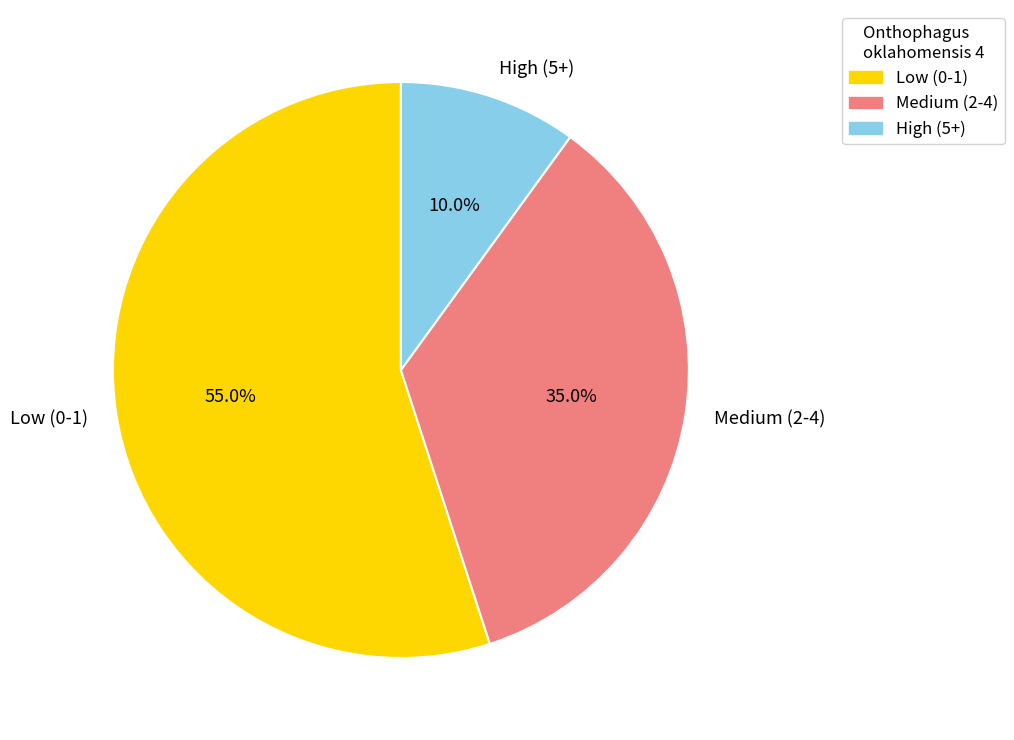

Does any single category account for the majority?

Yes